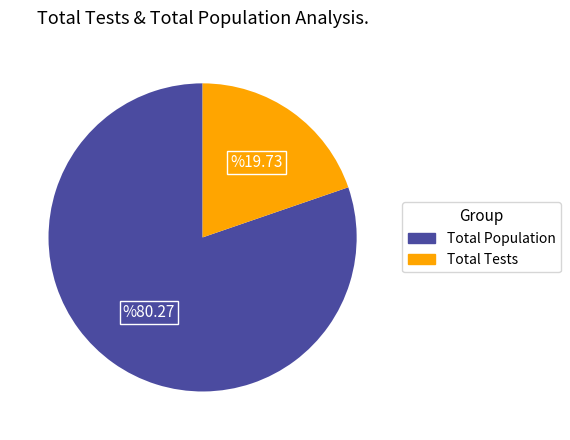

Is there any slice that represents more than half of the pie?

Yes